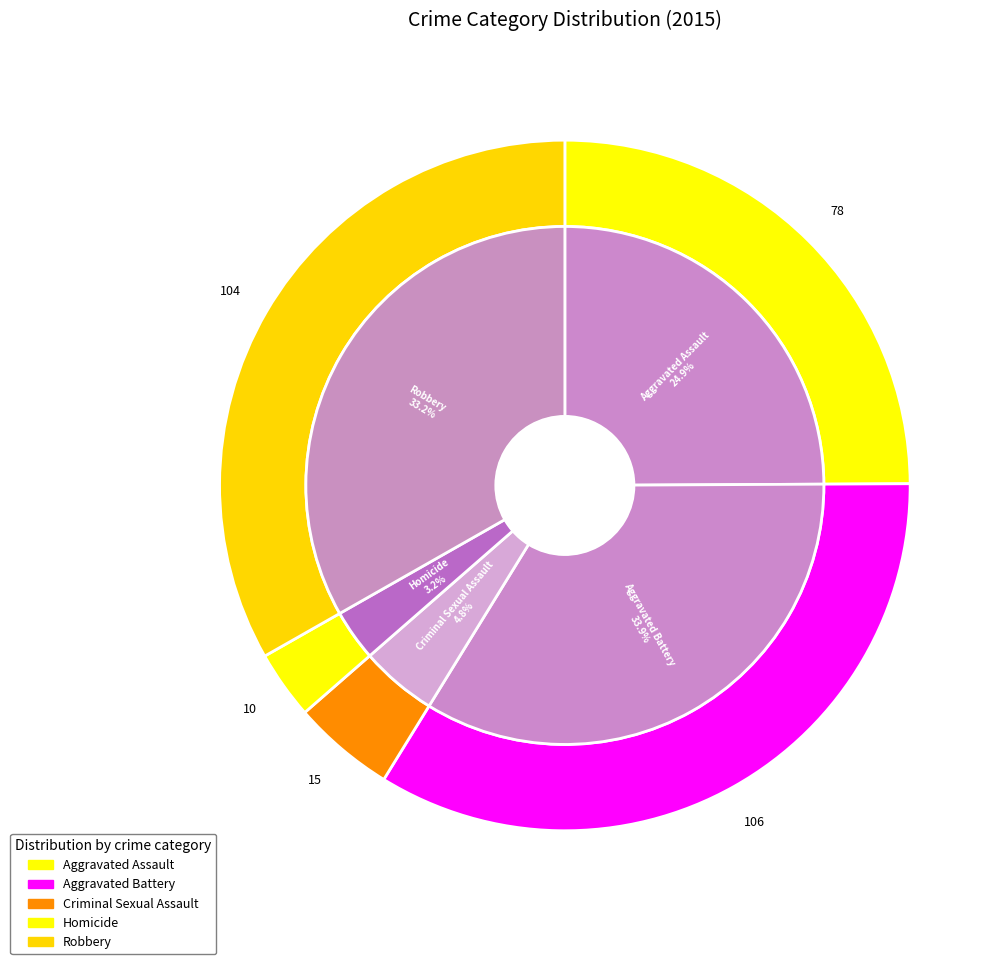

Is it true that Criminal Sexual Assault is 10% of the pie?

False